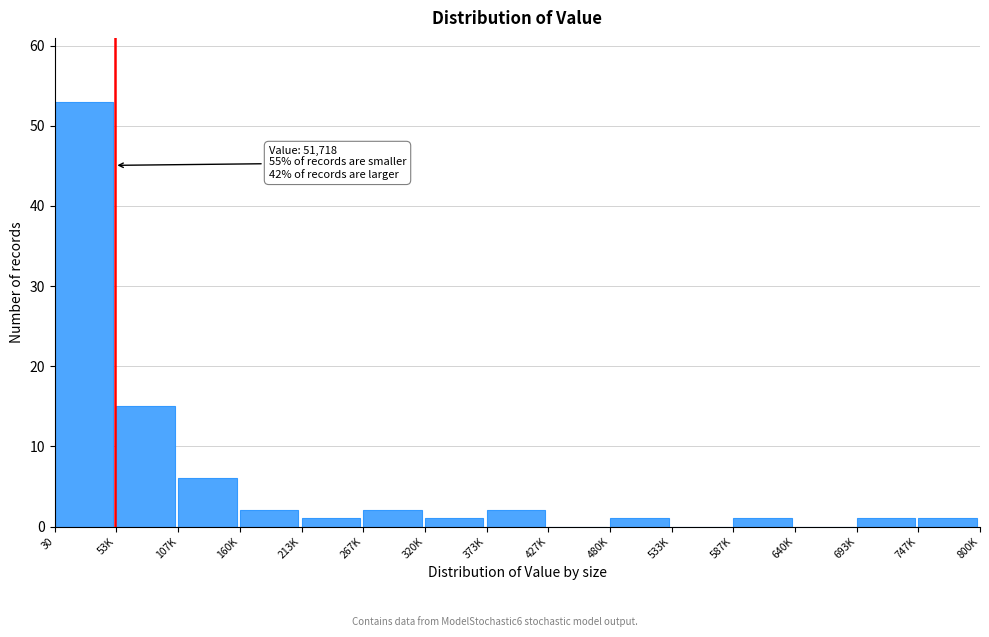

Reading right to left, what are all the values shown in this chart?

747K=1	693K=1	640K=0	587K=1	533K=0	480K=1	427K=0	373K=2	320K=1	267K=2	213K=1	160K=2	107K=6	53K=15	30=53